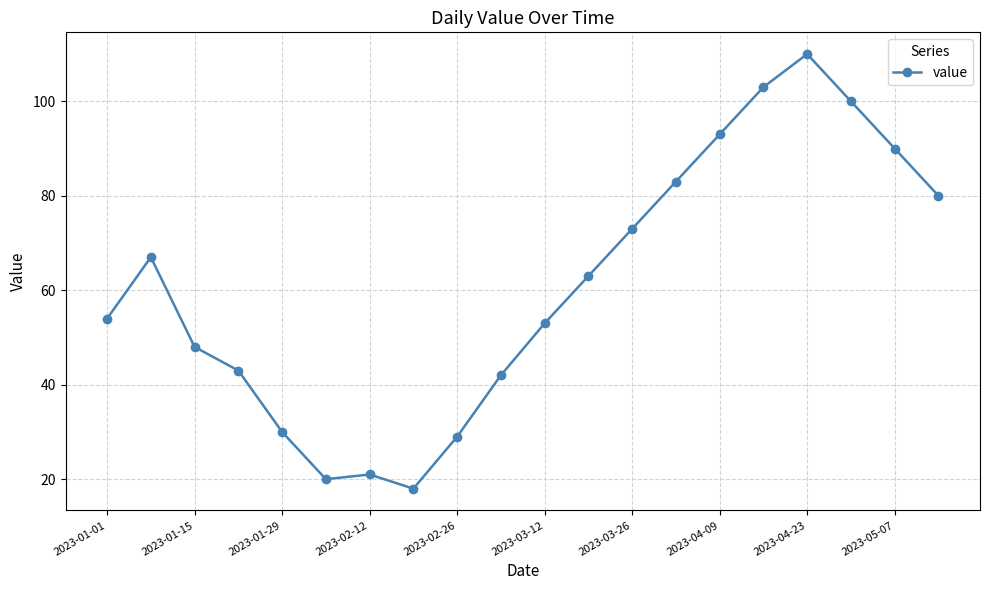

How many points are lower than both their immediate neighbors (excluding endpoints)?

2